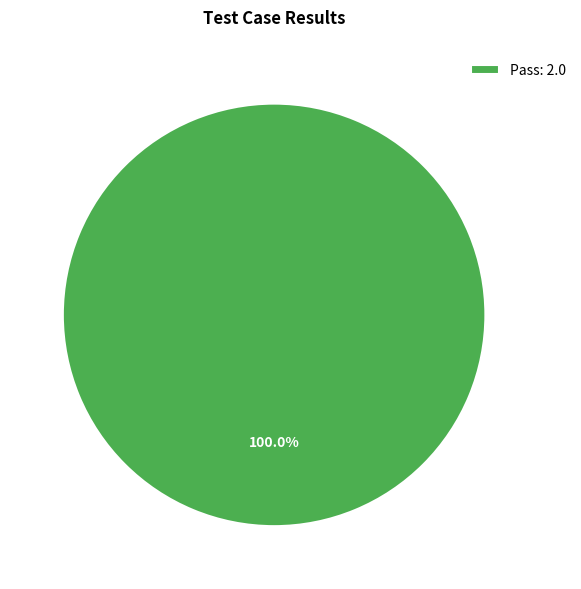

Count the number of slices in the pie.

1